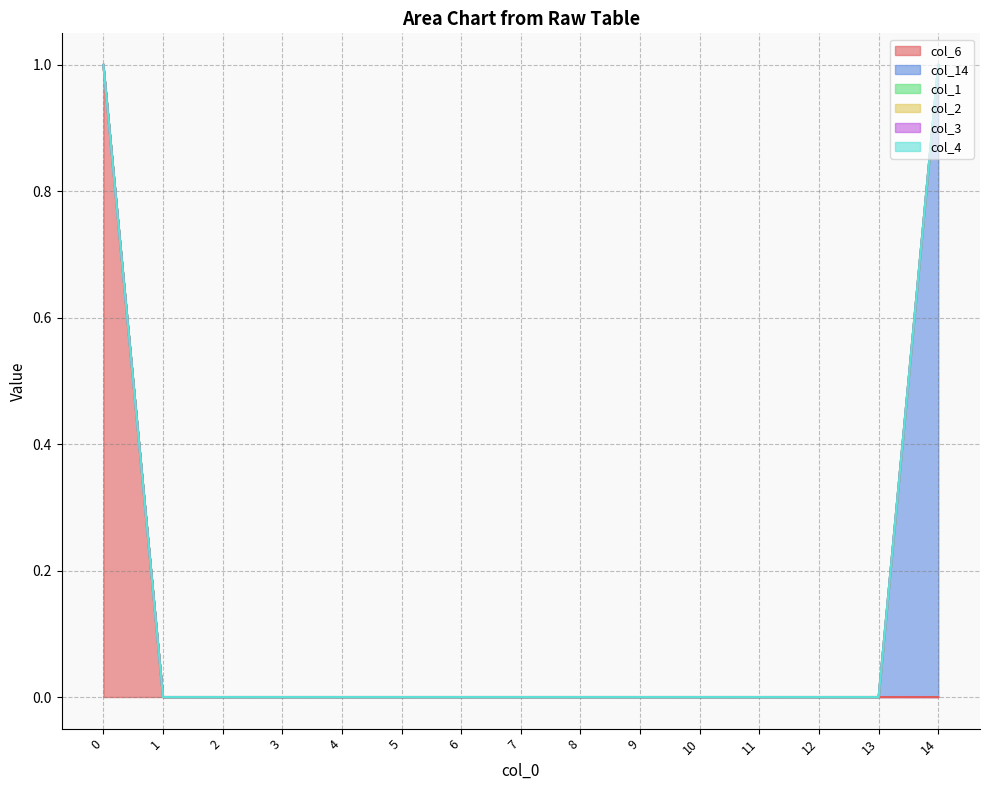

Which series has the largest range (max minus min)?

col_6